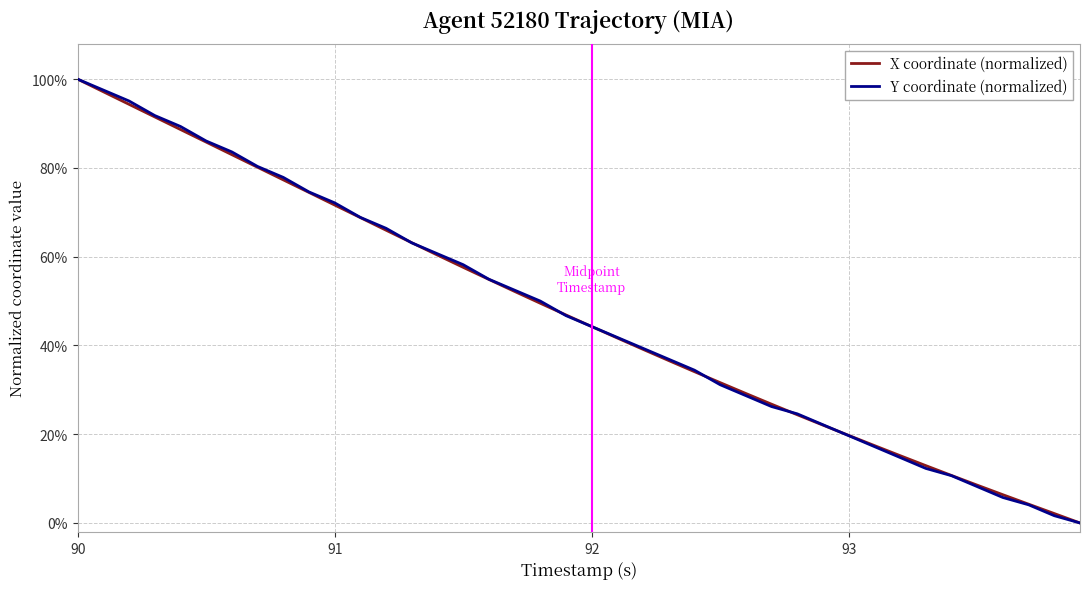

Is this an area chart (filled region under the line)?

No